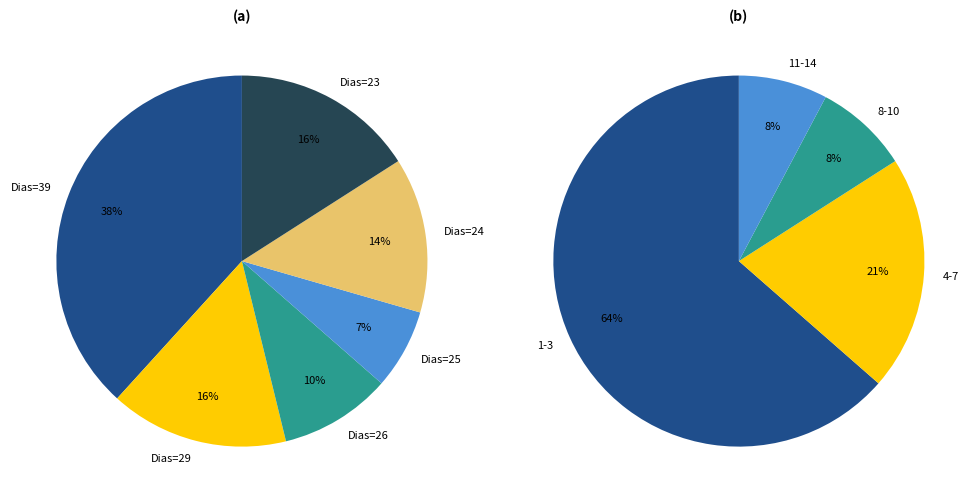

True or false: 9 accounts for 15% of the total.

False